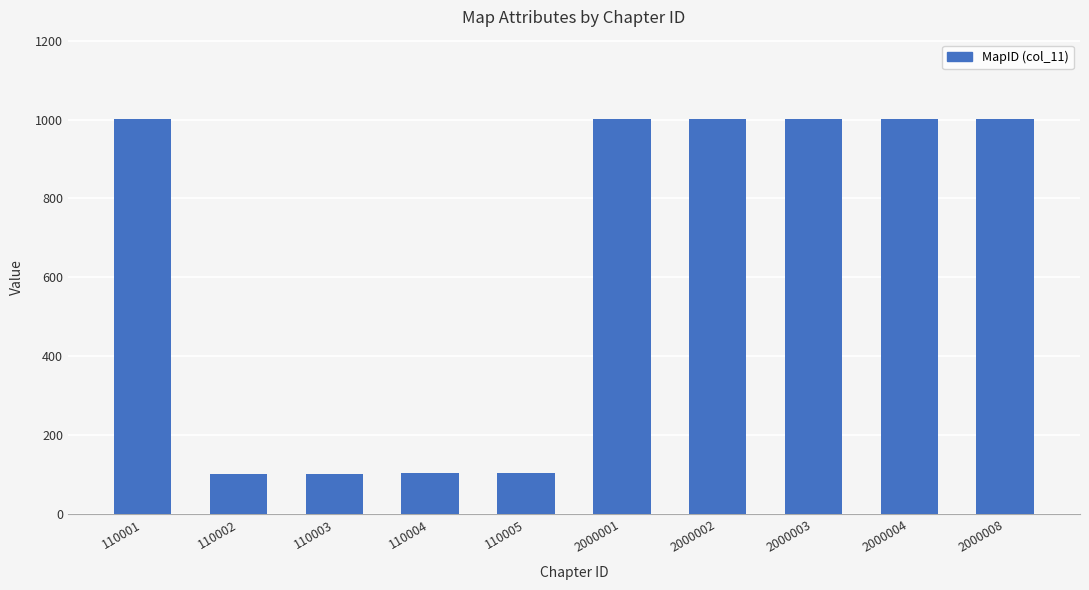

What is the difference between the values at 110005 and 110002?

3